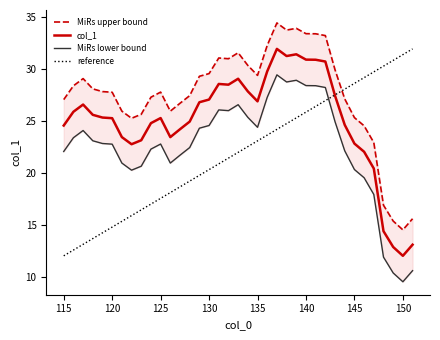

How many values in the col_1 series are below 25?

16